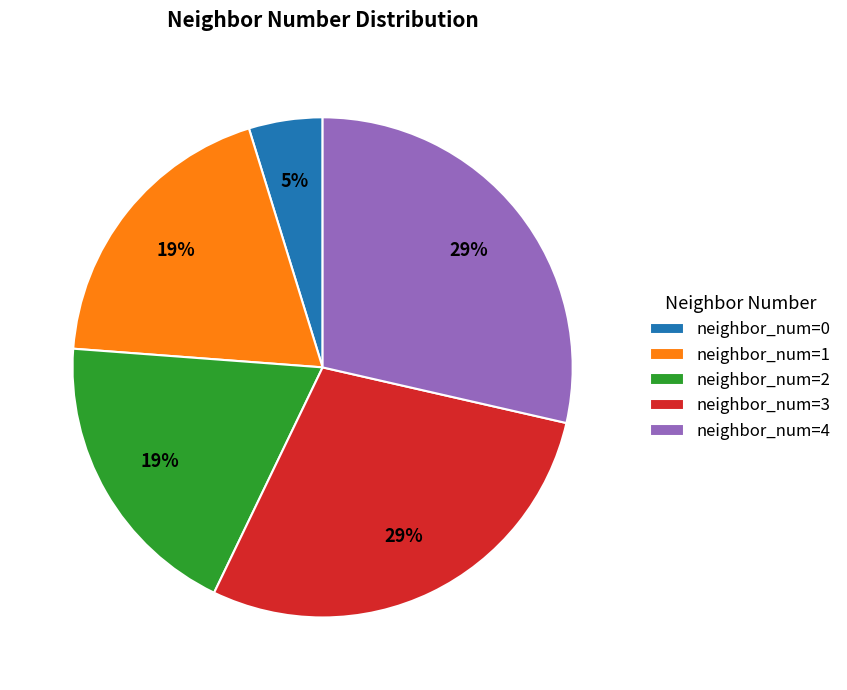

To the nearest percent, what is the difference between the largest and smallest slice percentages?

24%